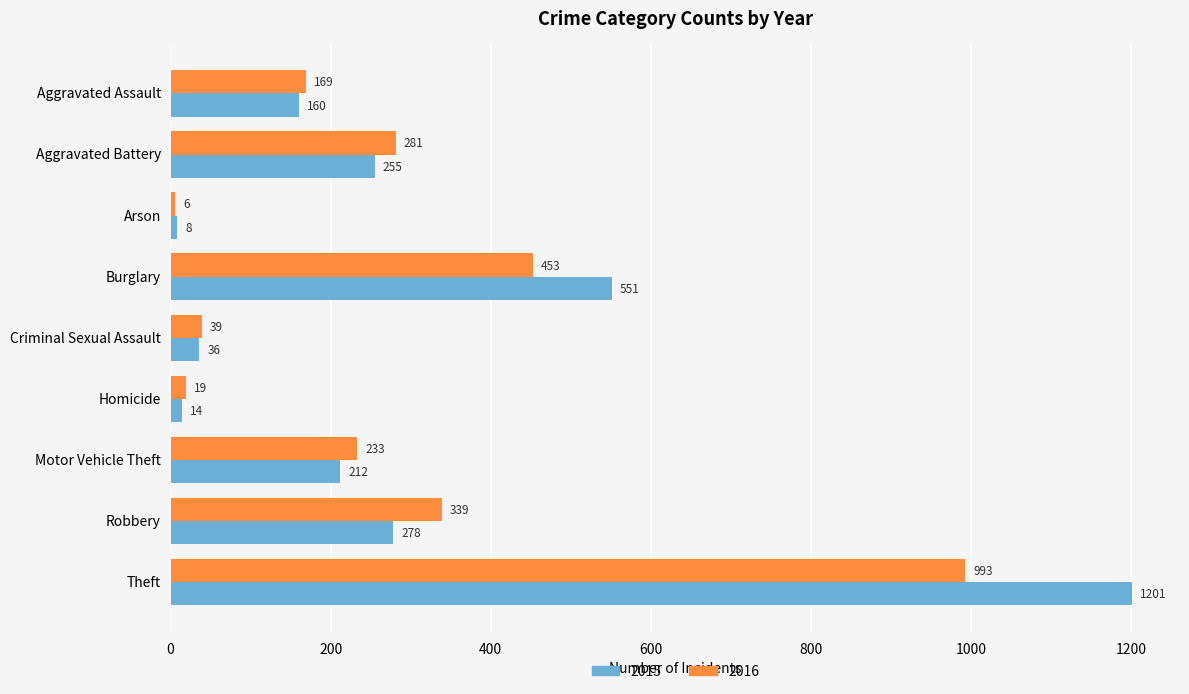

The value of 2015 at Robbery is 433. True or false?

False